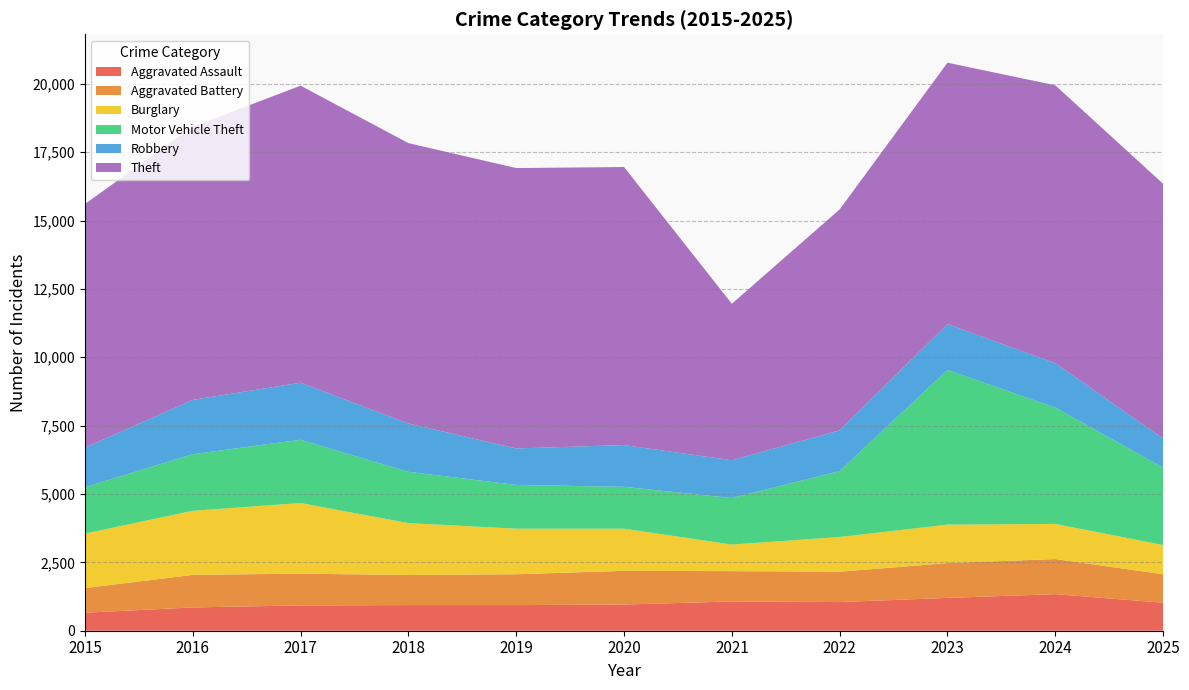

Reading right to left, extract all data points from this chart.

Aggravated Assault: 1024	1337	1201	1048	1070	957	937	937	925	852	658
Aggravated Battery: 1040	1285	1272	1111	1109	1233	1128	1101	1162	1190	902
Burglary: 1069	1284	1407	1268	972	1542	1667	1898	2583	2344	1991
Motor Vehicle Theft: 2831	4256	5657	2412	1702	1530	1601	1876	2315	2069	1699
Robbery: 1064	1622	1676	1489	1382	1527	1333	1766	2086	1987	1446
Theft: 9317	10163	9561	8080	5723	10170	10255	10255	10863	9986	8911